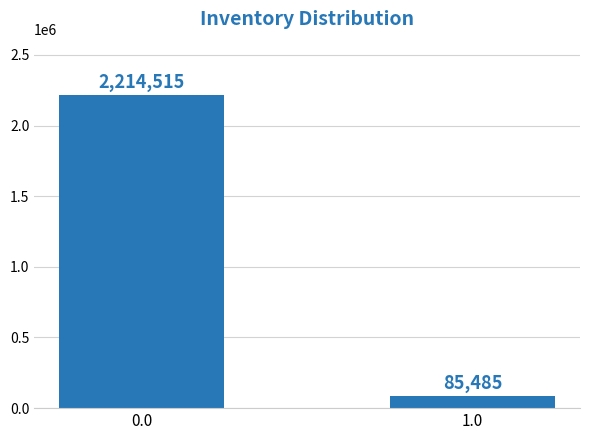

How many bars are there in total?

2